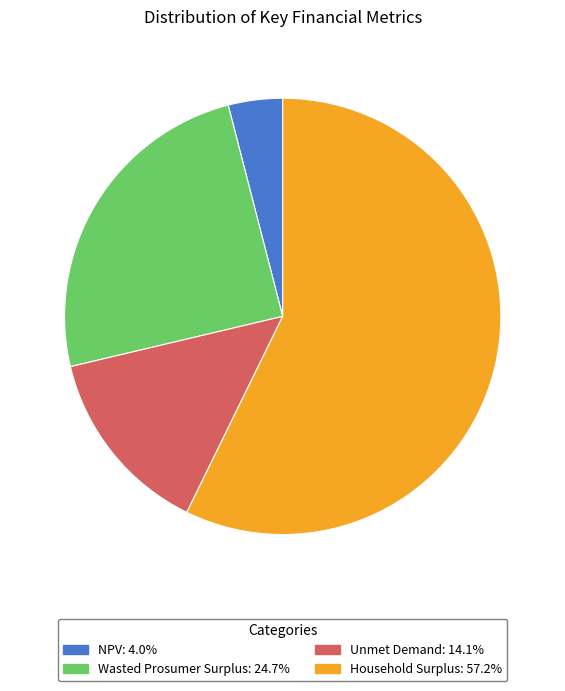

Combined, do Household Surplus and NPV account for over 50%?

Yes